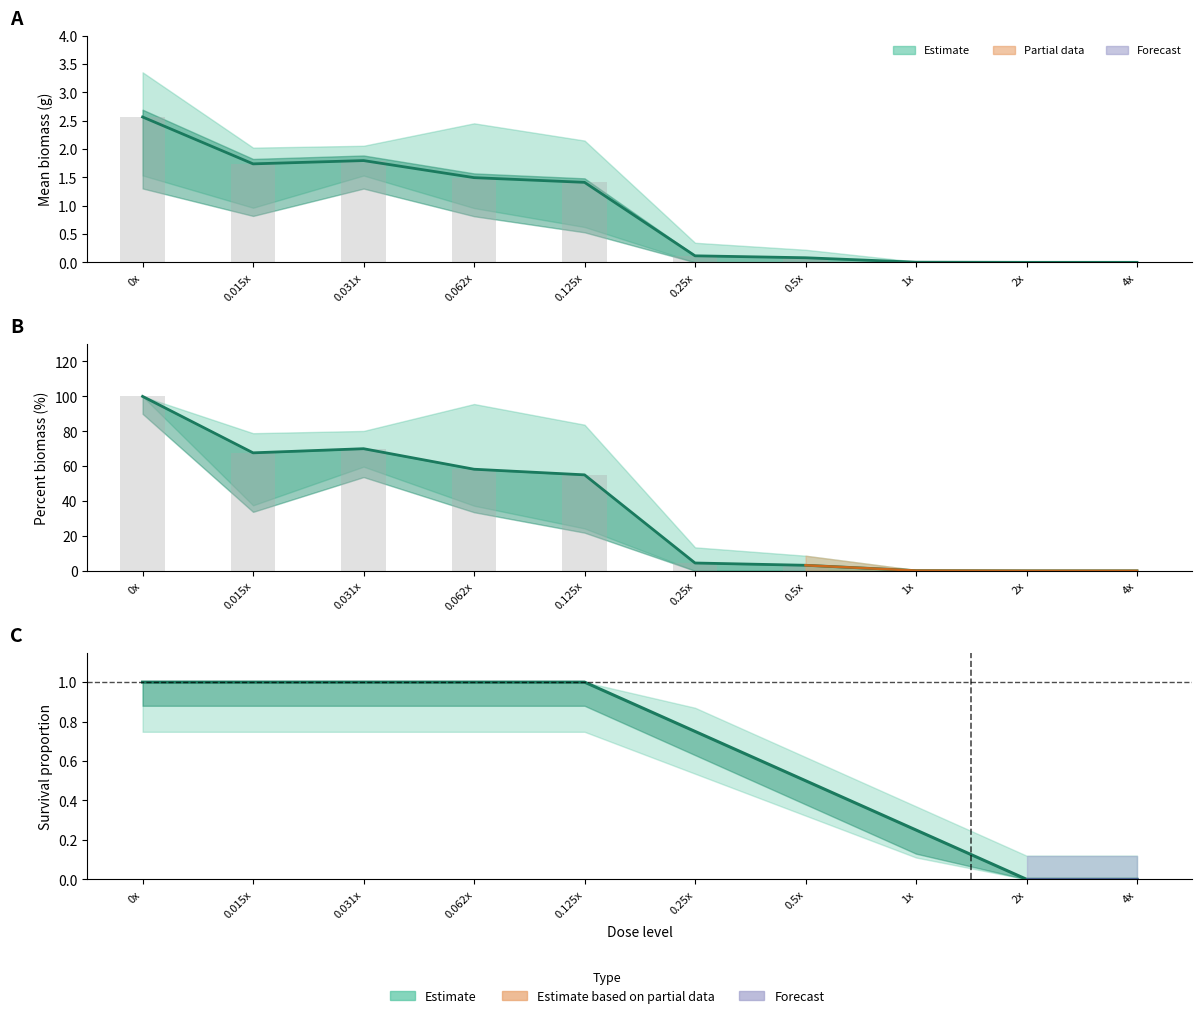

What is the total value across all series at 0.25x?

9.8